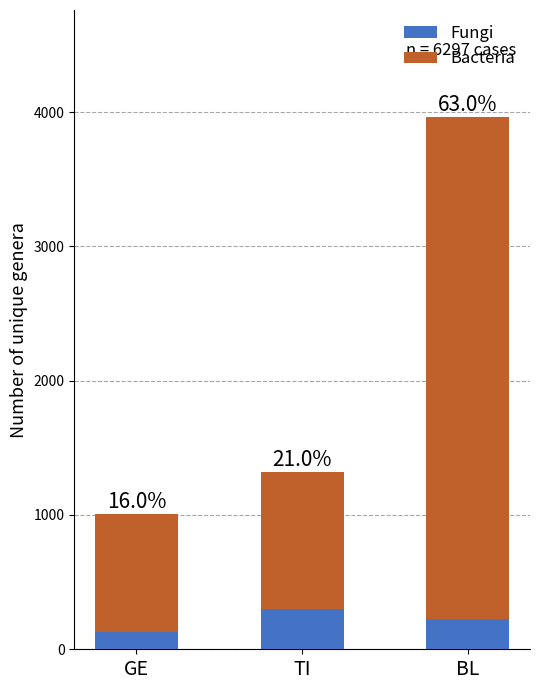

How many bars are there in total?

3